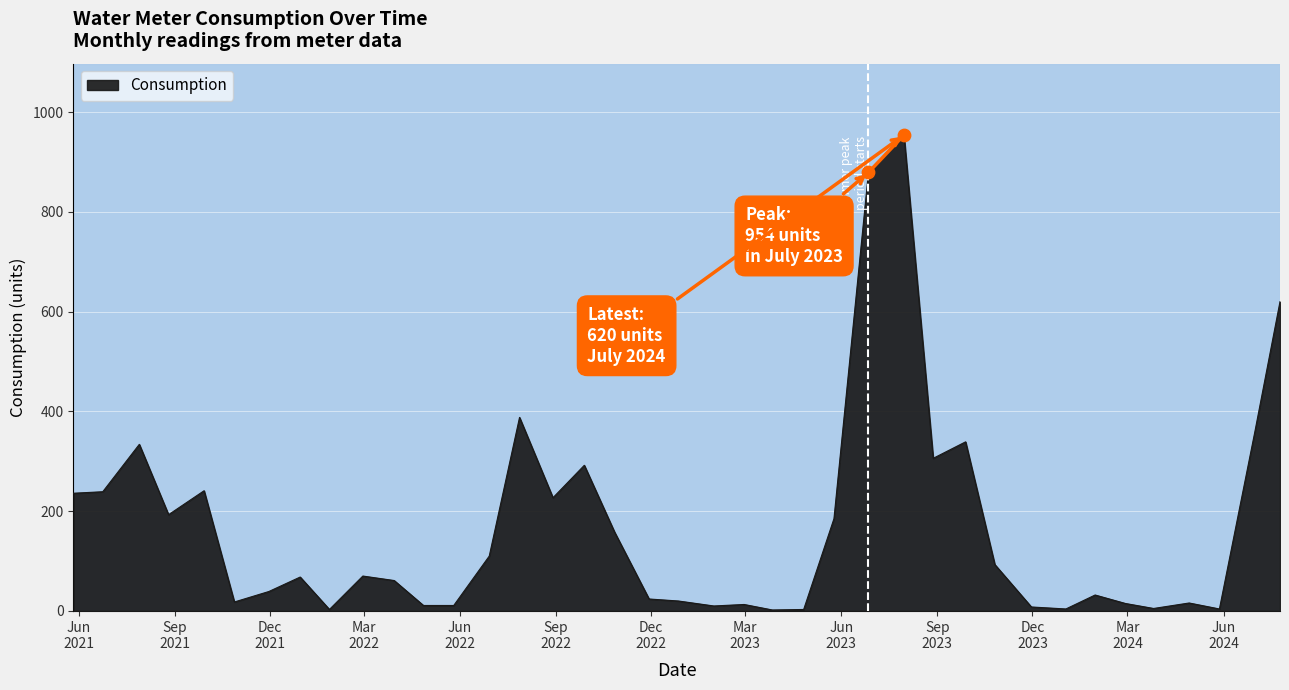

What is the difference between the maximum and minimum values?

952